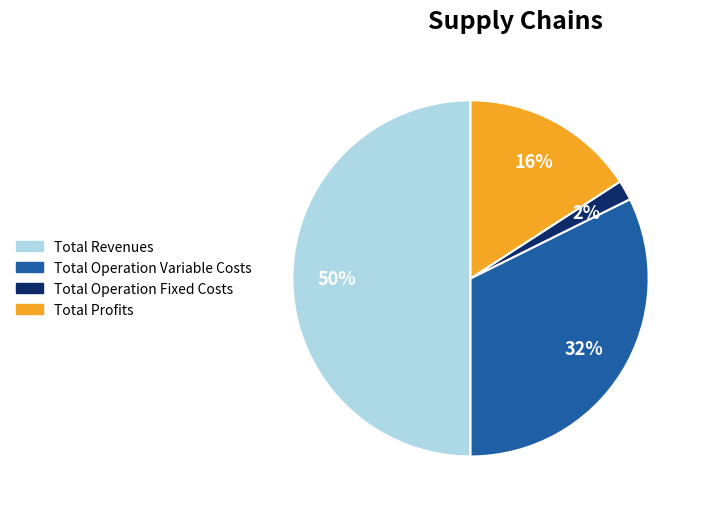

How many slices are in this pie chart?

4